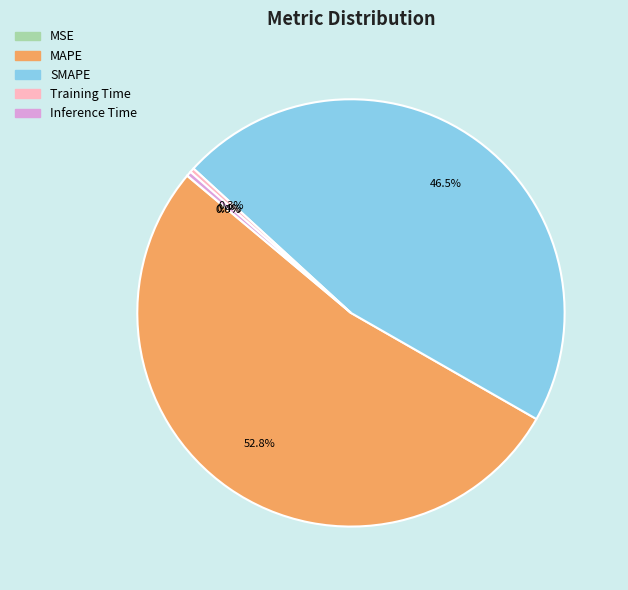

Between Training Time and MAPE, which is larger?

MAPE